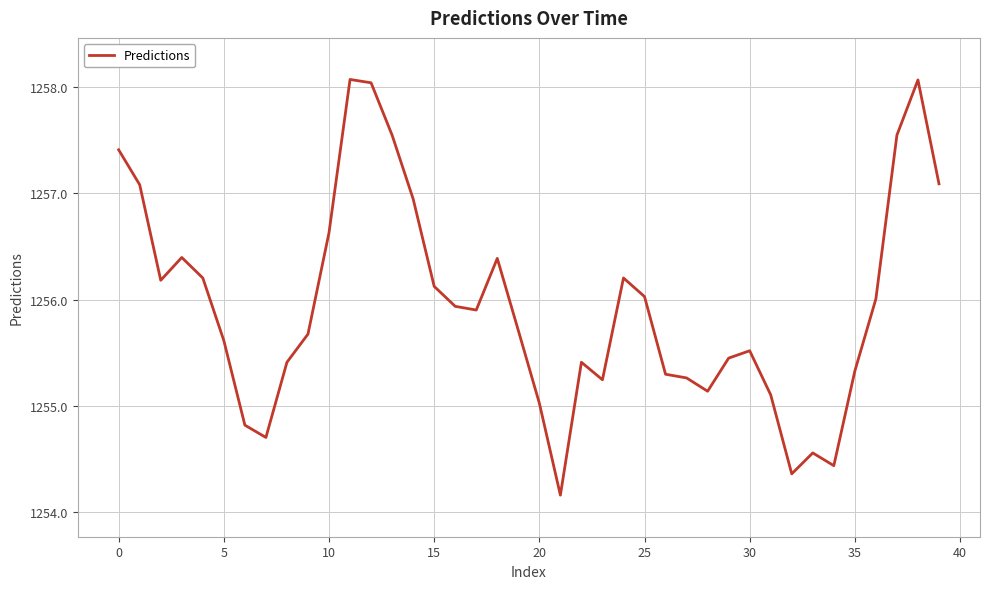

Is this an area chart (filled region under the line)?

No